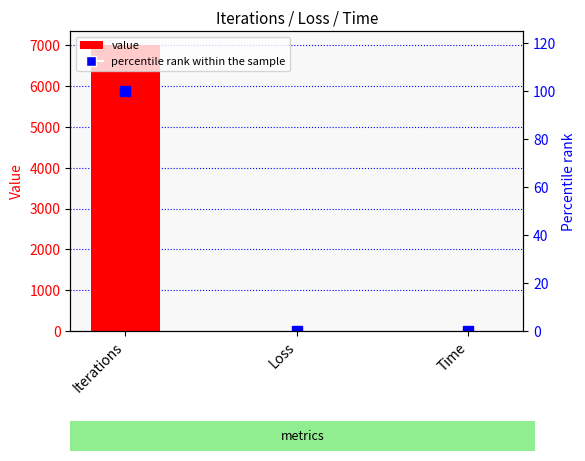

Which series has the widest spread of values?

value